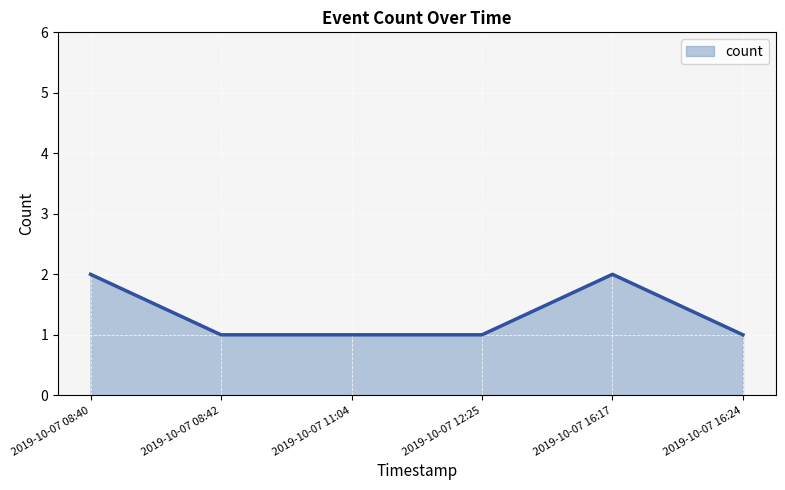

True or false: the data has more than 0 interior local peaks.

True